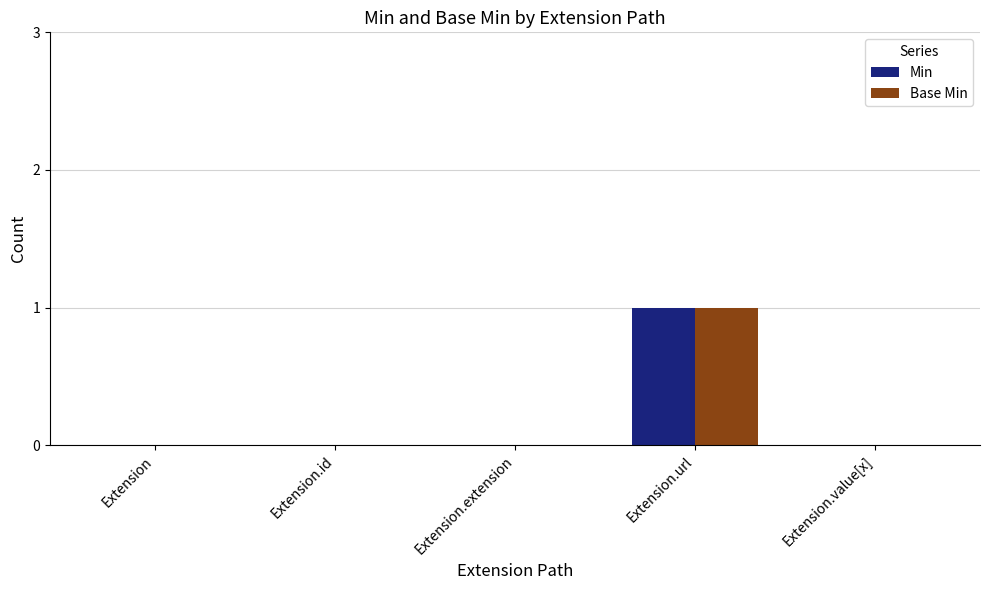

At which label does Base Min reach its peak?

Extension.url